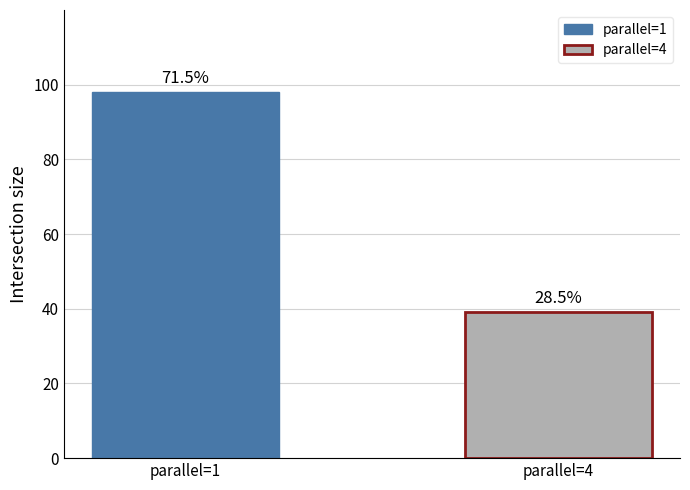

What are all the series names shown in the legend?

parallel=1, parallel=4